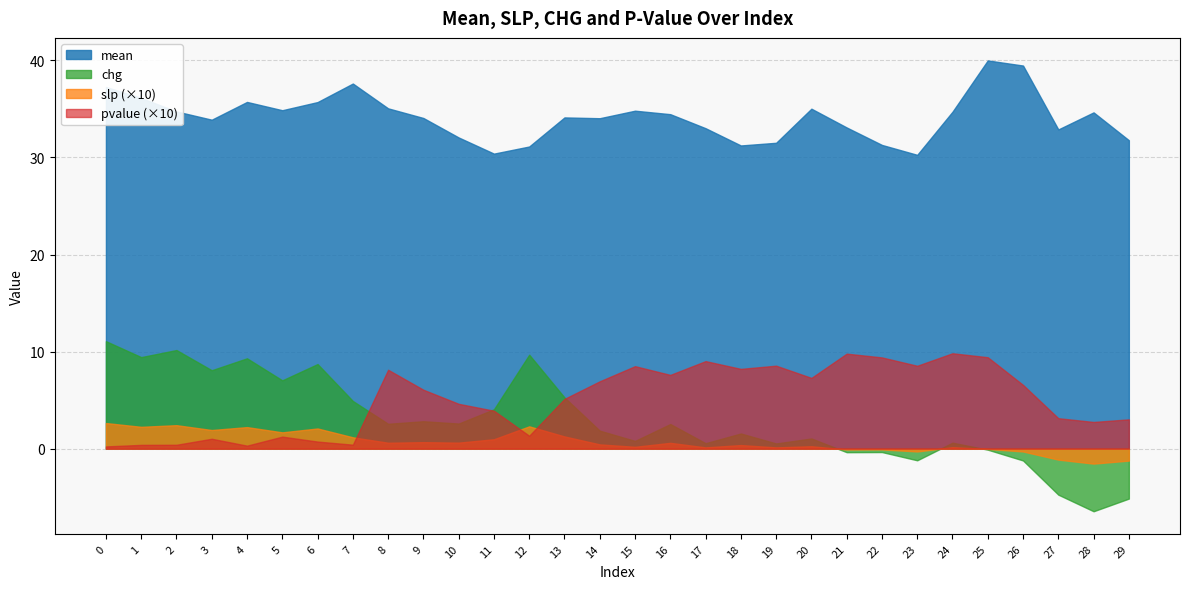

What is the lowest value of the chg series?

-6.5